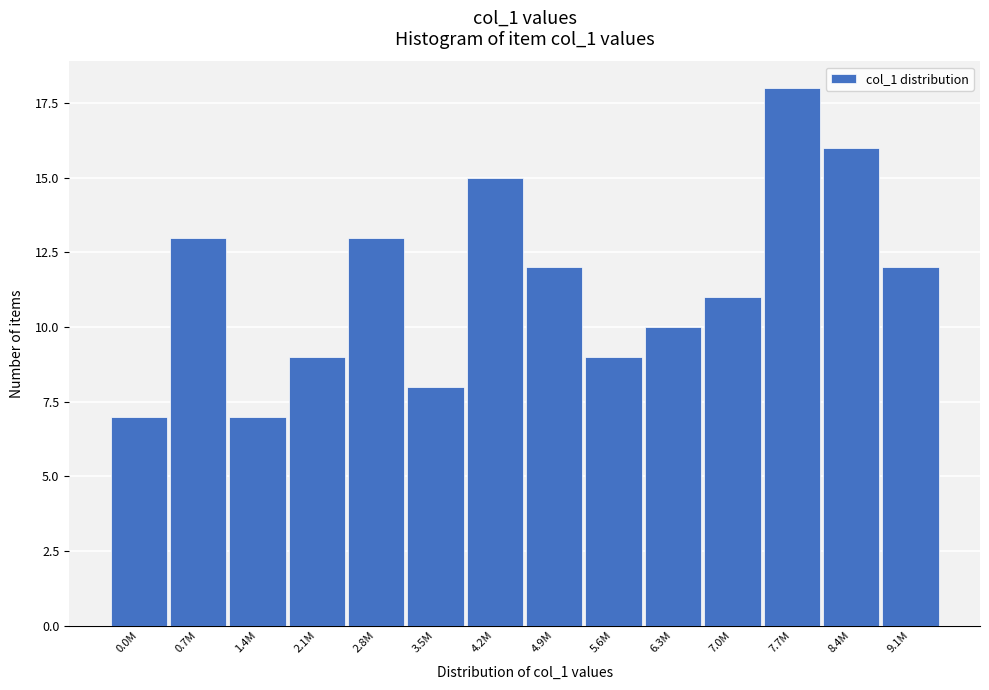

Reading left to right, transcribe all the data shown in this chart.

7	13	7	9	13	8	15	12	9	10	11	18	16	12